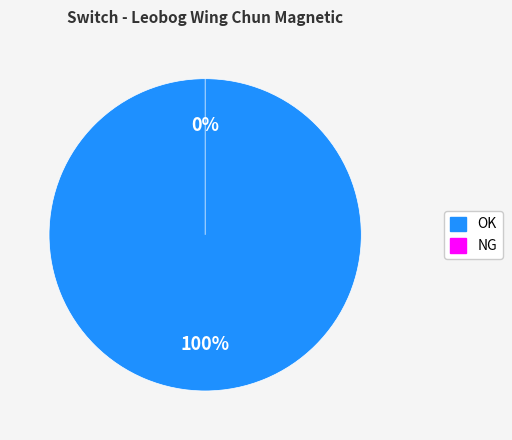

Is the sum of NG and OK greater than half?

Yes